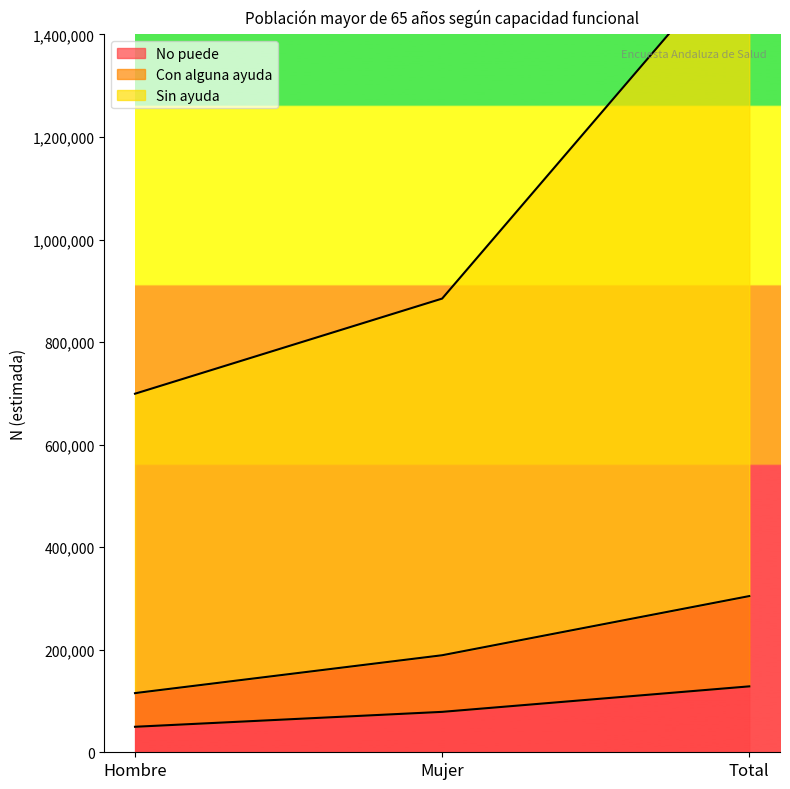

What is the sum of all Sin ayuda values?

3168181